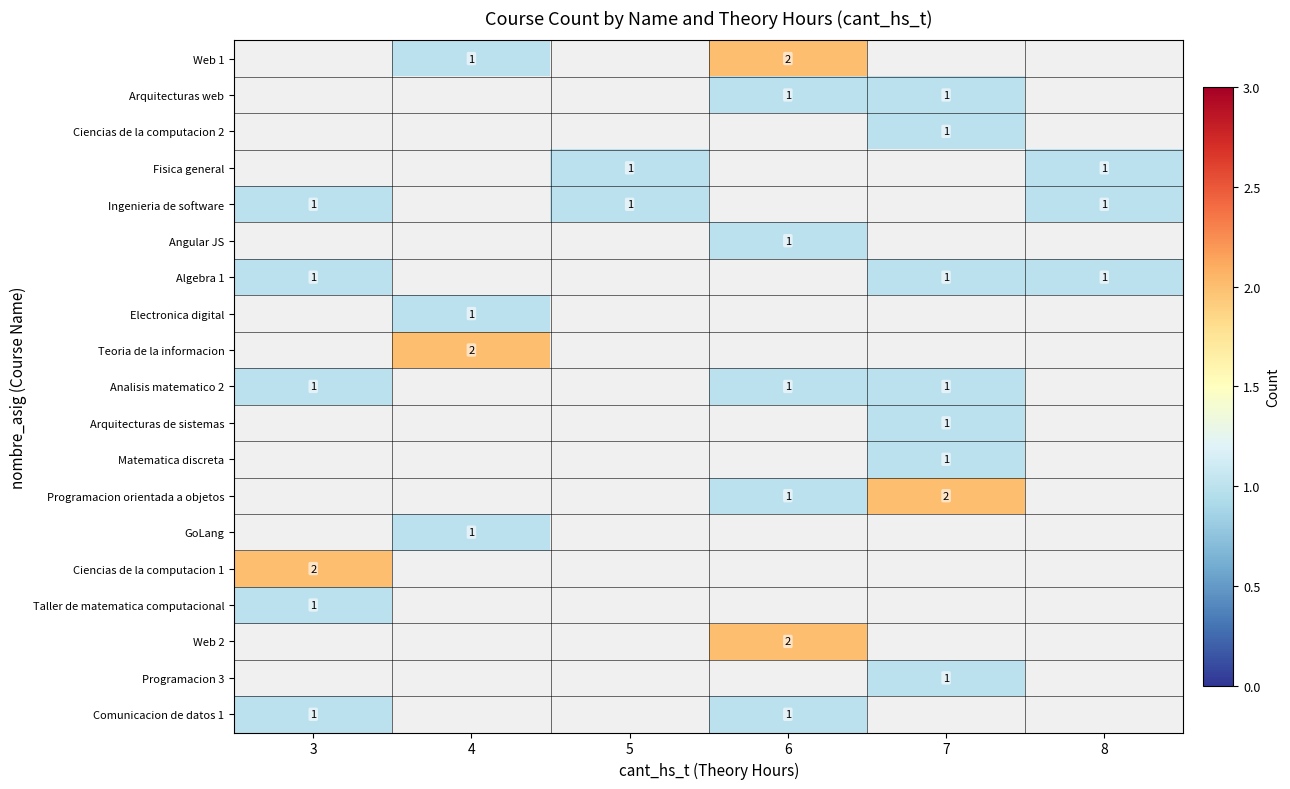

Is the value of Angular JS at 4 greater than the value of GoLang at 4?

No